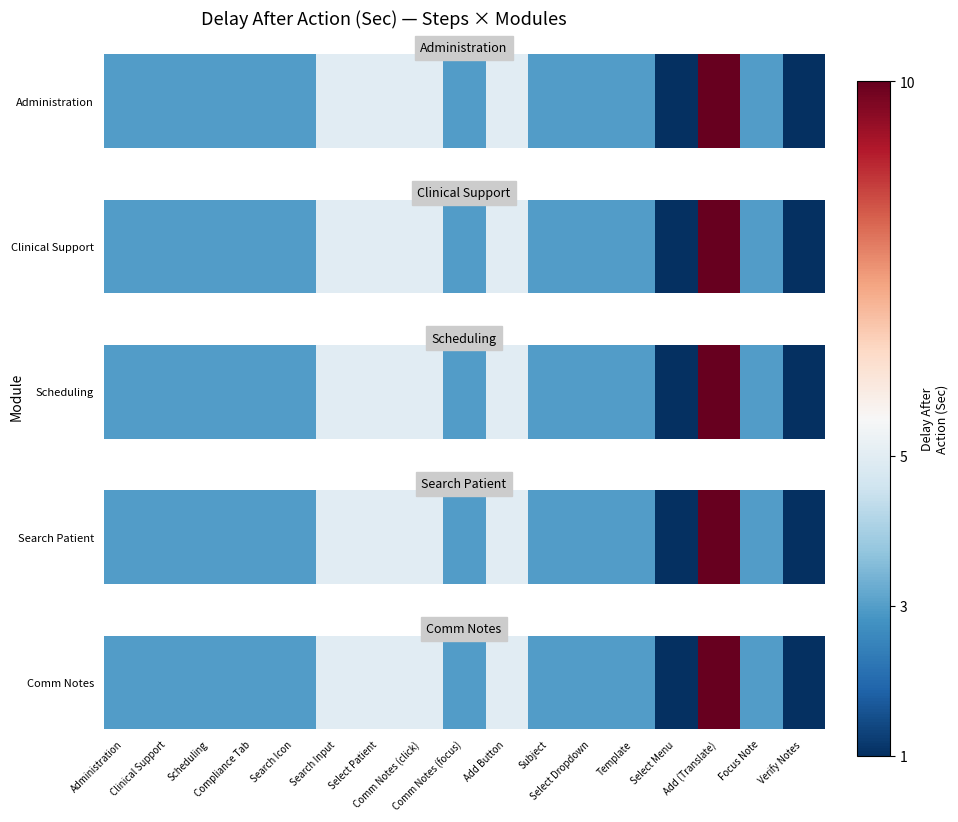

The chart shows a value of 5 at Administration. True or false?

False